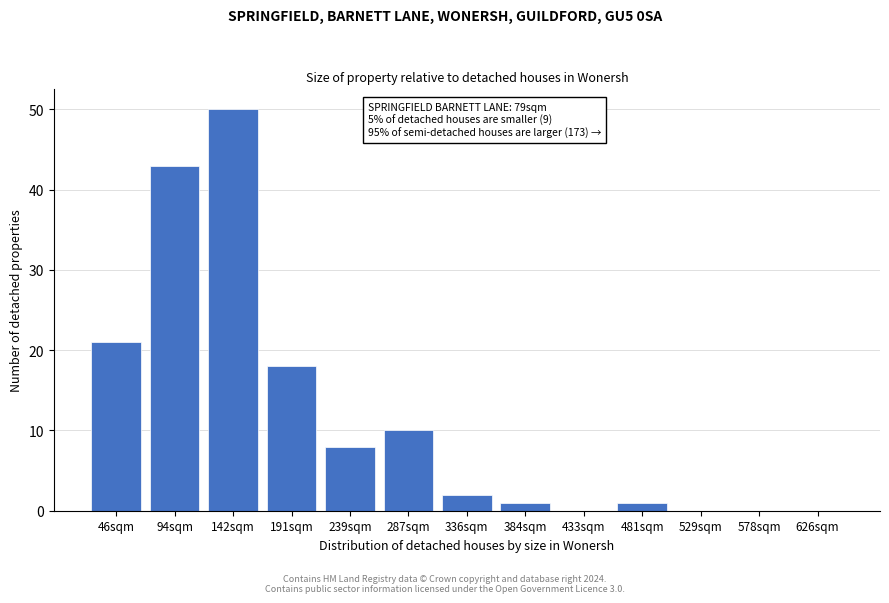

Reading left to right, what are all the values shown in this chart?

46sqm=21	94sqm=43	142sqm=50	191sqm=18	239sqm=8	287sqm=10	336sqm=2	384sqm=1	433sqm=0	481sqm=1	529sqm=0	578sqm=0	626sqm=0